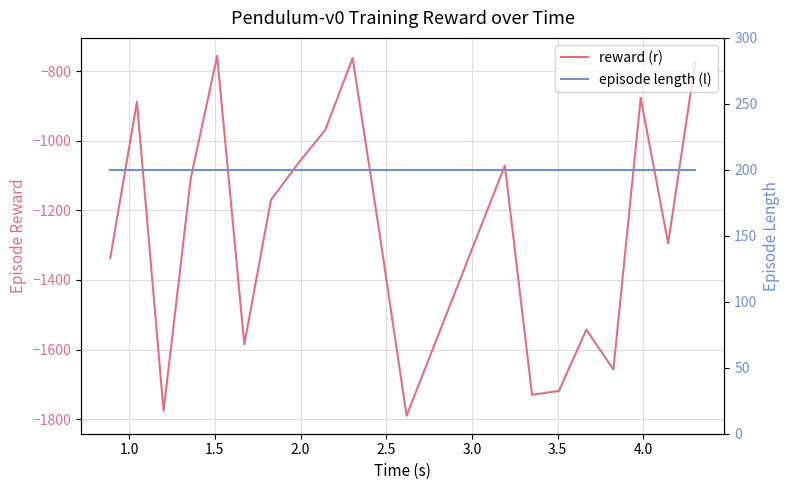

In reward (r), how many points are lower than both neighbors (excluding endpoints)?

6